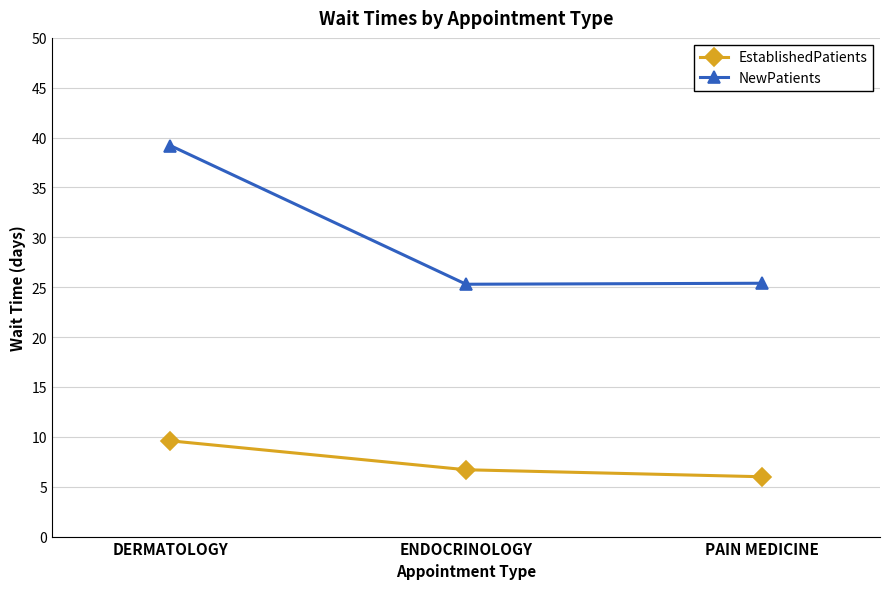

Between DERMATOLOGY and PAIN MEDICINE, which series saw the biggest shift?

NewPatients